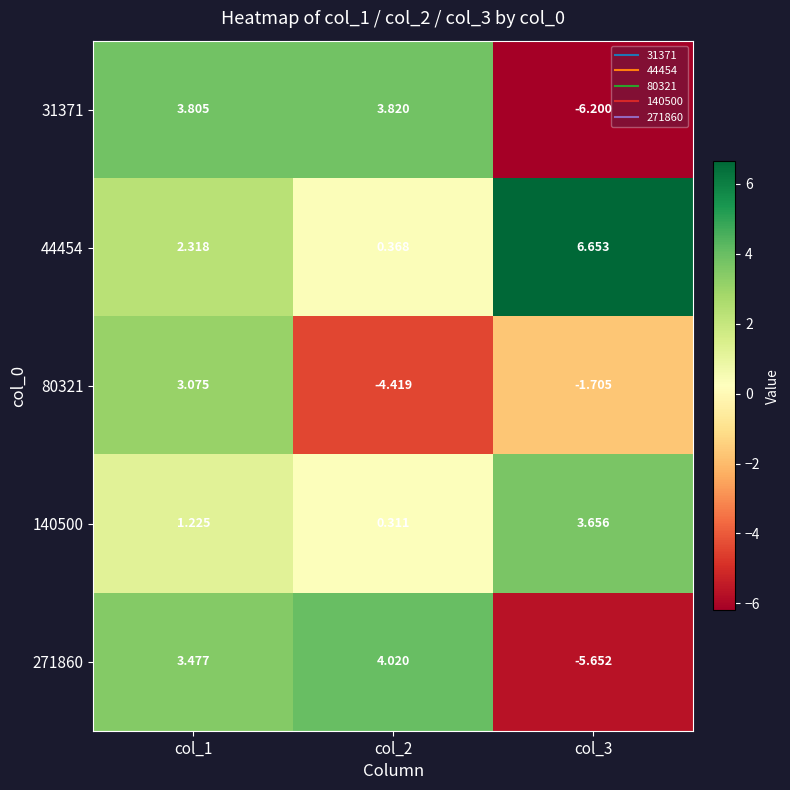

How many data points in 44454 are less than 2?

1